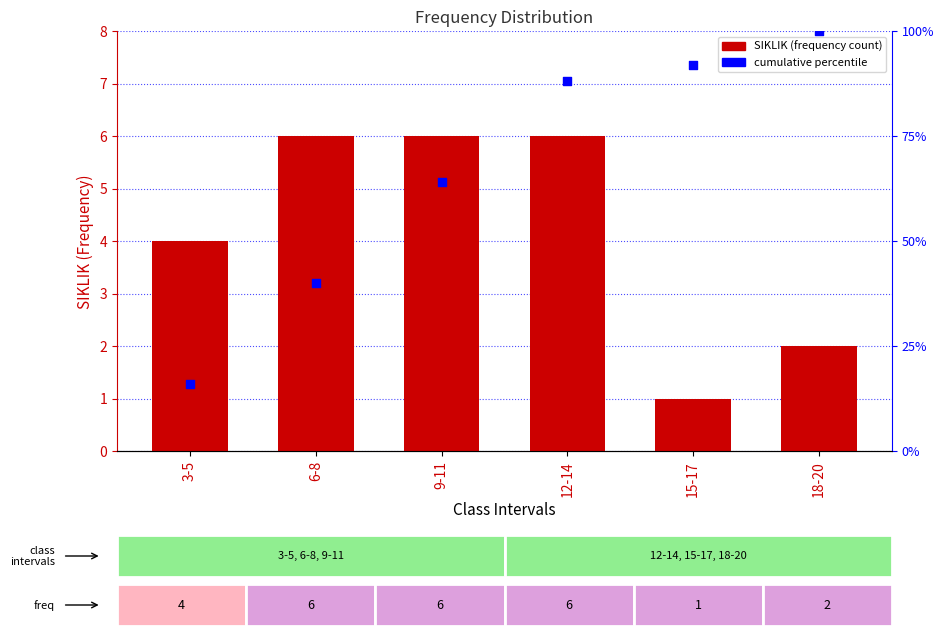

Which series has the largest total across all categories?

cumulative %